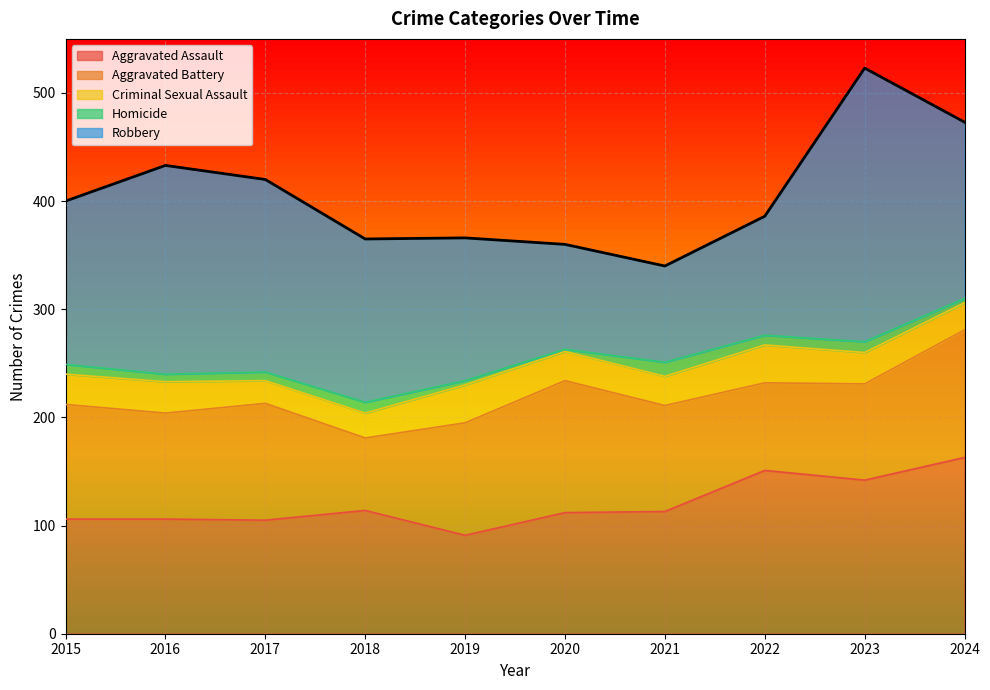

Is the value of Aggravated Battery at 2021 greater than the value of Criminal Sexual Assault at 2022?

Yes